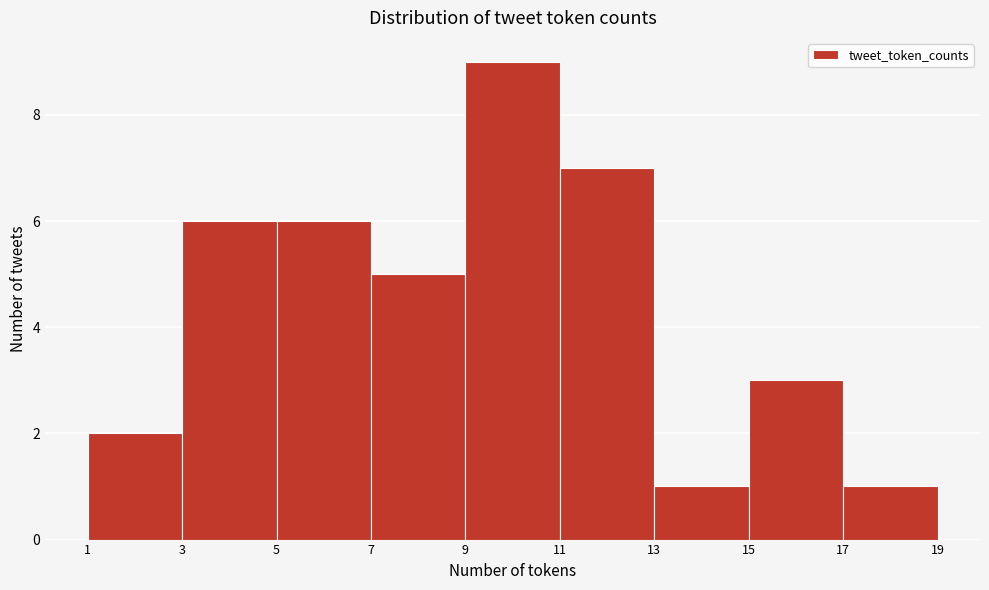

Reading left to right, list every bar in this chart as the range it spans on the x-axis followed by its height. The values are not printed on the chart, so give them approximately, as read against the axis.

1 to 3: 2
3 to 5: 6
5 to 7: 6
7 to 9: 5
9 to 11: 9
11 to 13: 7
13 to 15: 1
15 to 17: 3
17 to 19: 1